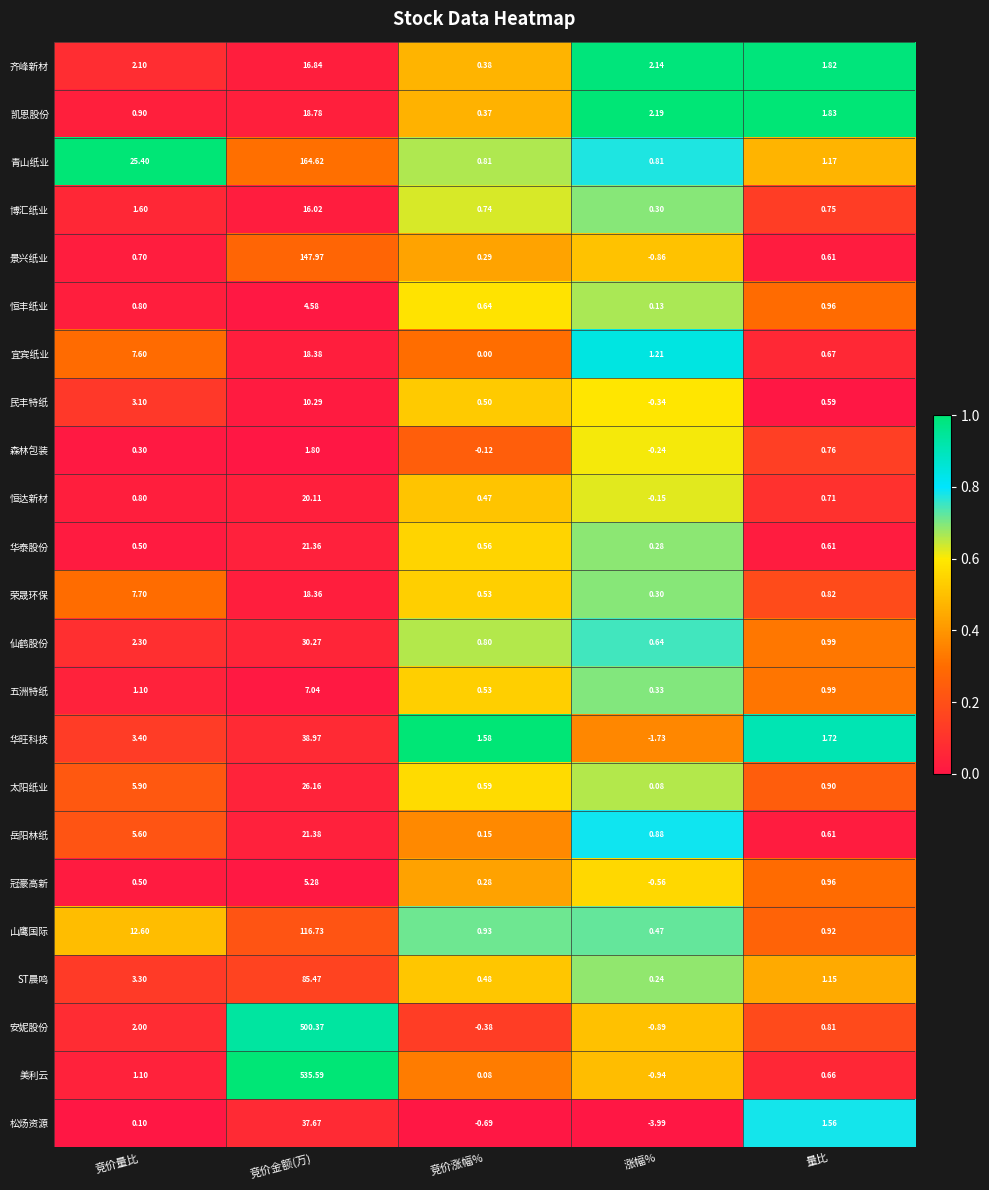

Rank the series by their maximum value, from highest to lowest.

美利云, 安妮股份, 青山纸业, 景兴纸业, 山鹰国际, ST晨鸣, 华旺科技, 松炀资源, 仙鹤股份, 太阳纸业, 岳阳林纸, 华泰股份, 恒达新材, 凯恩股份, 宜宾纸业, 荣晟环保, 齐峰新材, 博汇纸业, 民丰特纸, 五洲特纸, 冠豪高新, 恒丰纸业, 森林包装